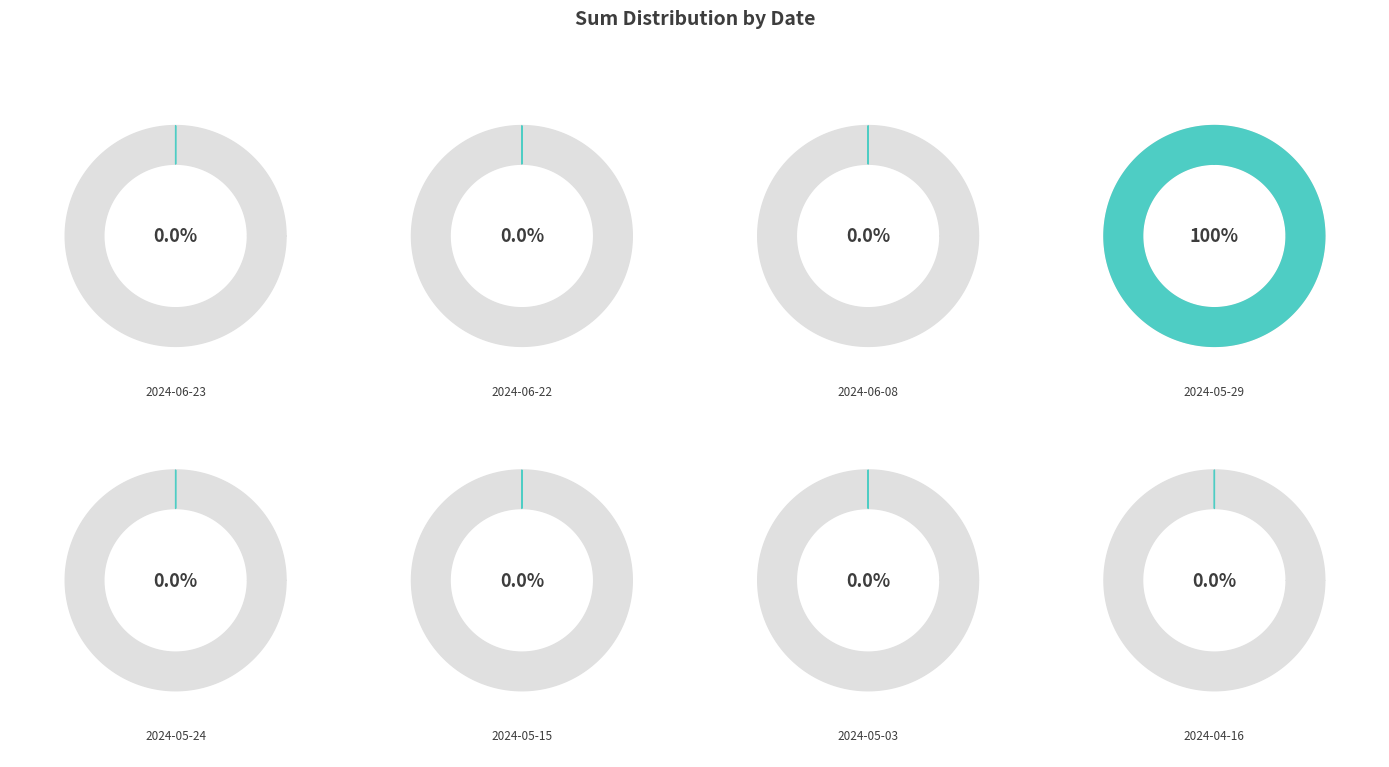

What is the ratio of the value at 2024-05-24 to the value at 2024-04-16?

0.7